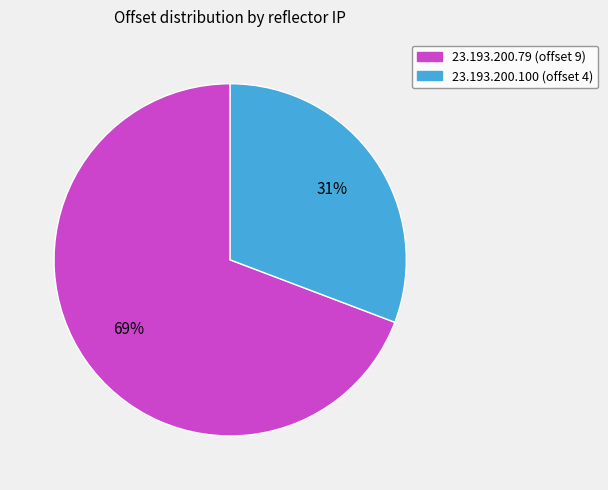

To the nearest percent, what portion does 23.193.200.79 represent?

69%